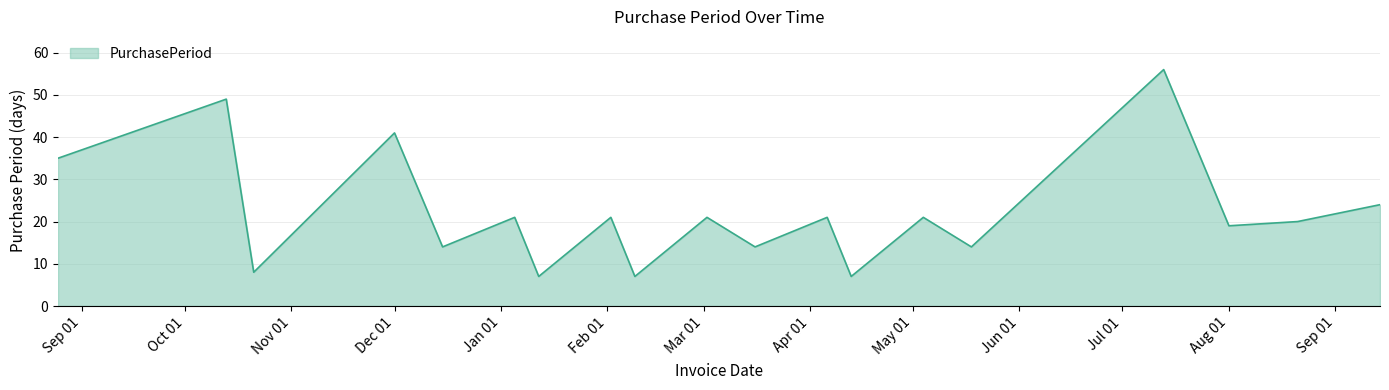

What is the maximum value shown in the chart?

56